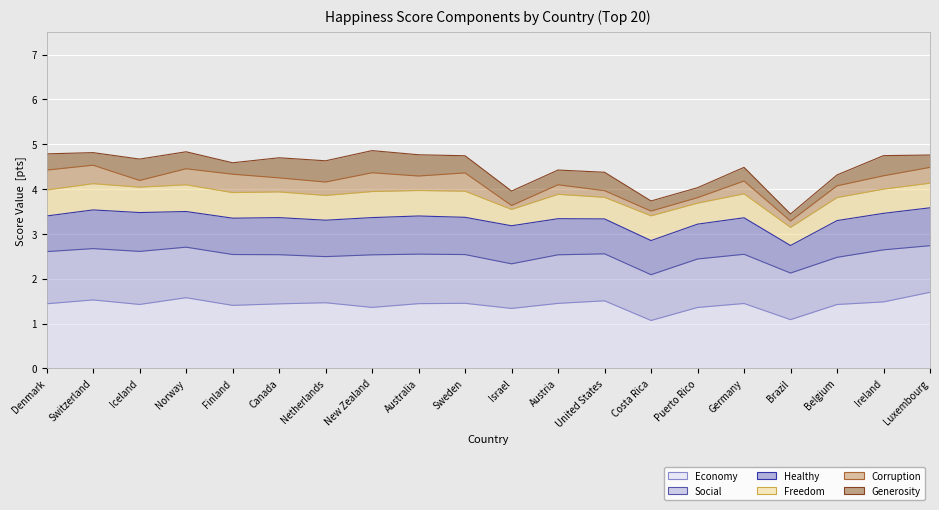

Count the number of data series in this chart.

6